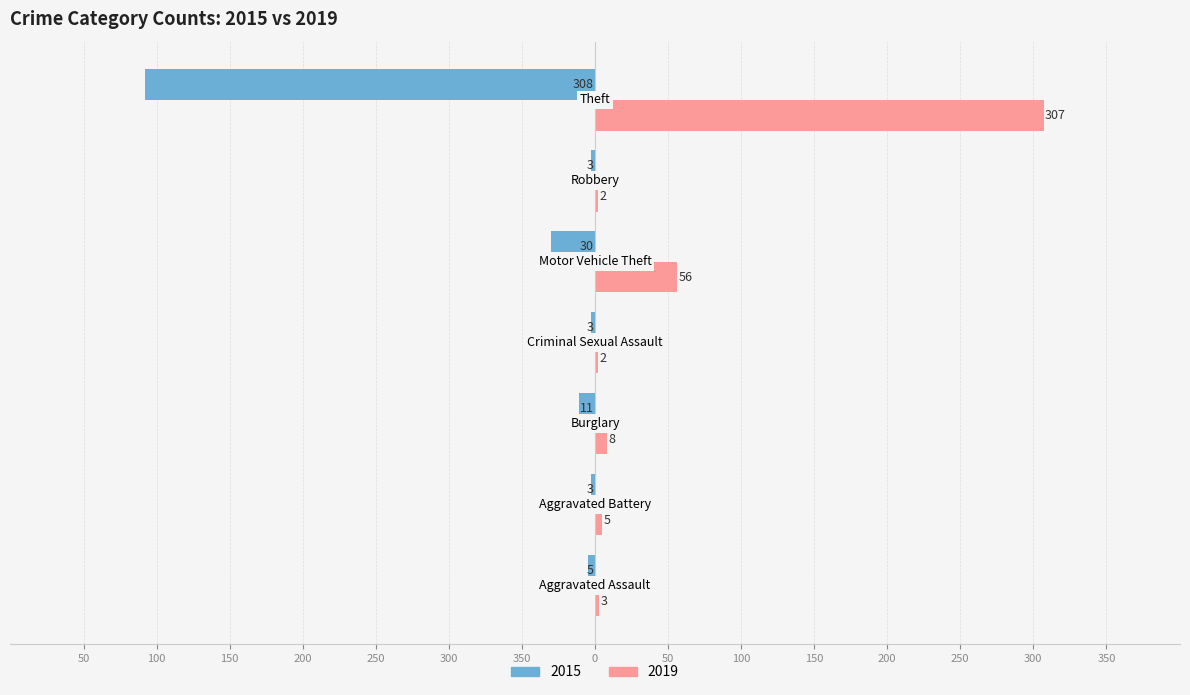

What are all the series names shown in the legend?

2015, 2019